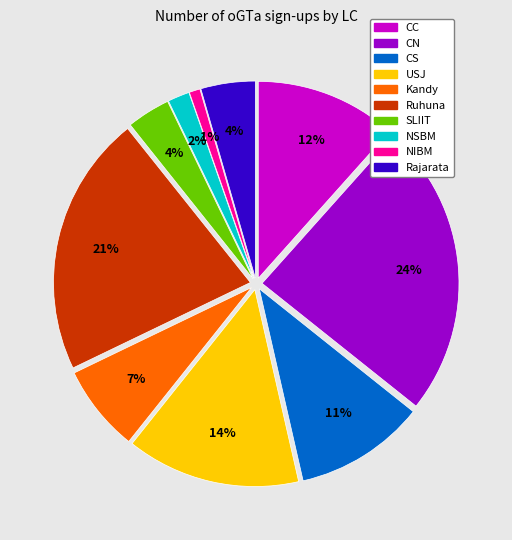

What percentage is the NIBM slice, to the nearest percent?

1%